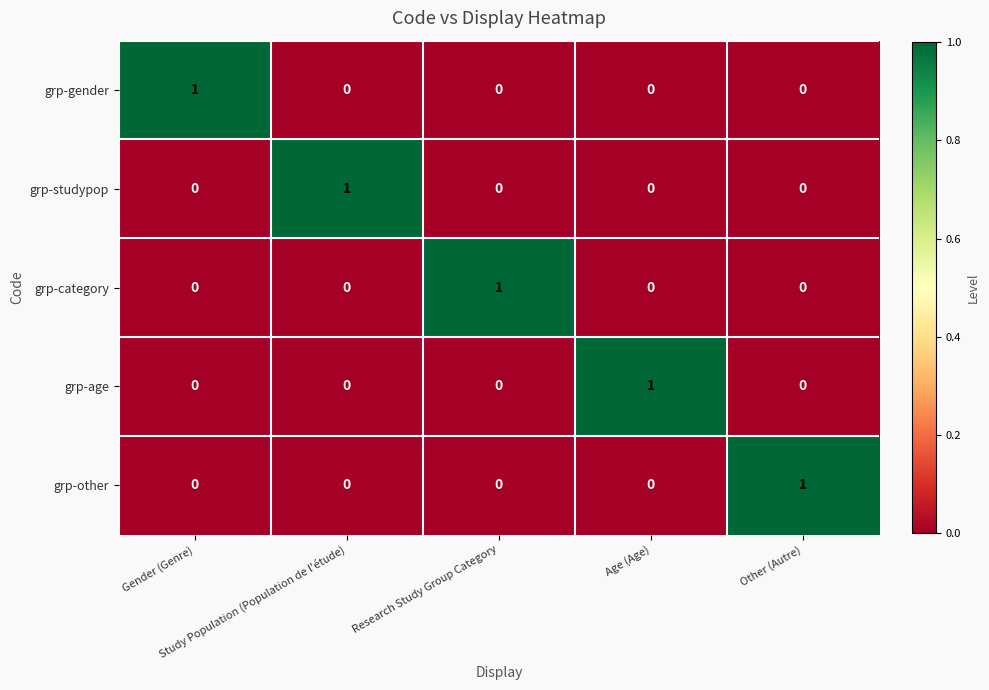

How many grp-age values are between 0 and 1?

5